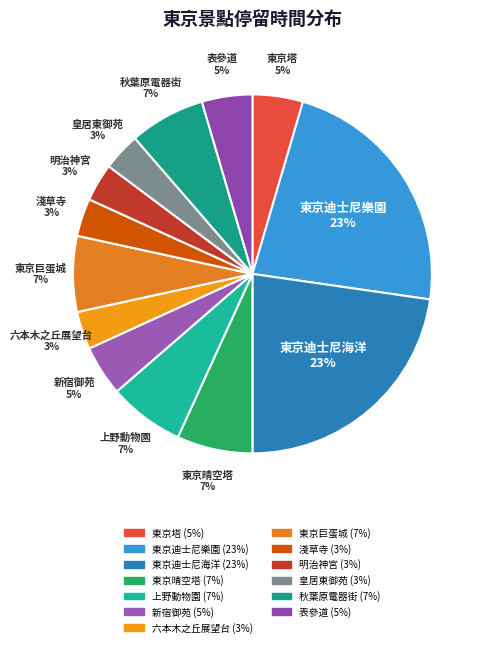

How many slices are in this pie chart?

13